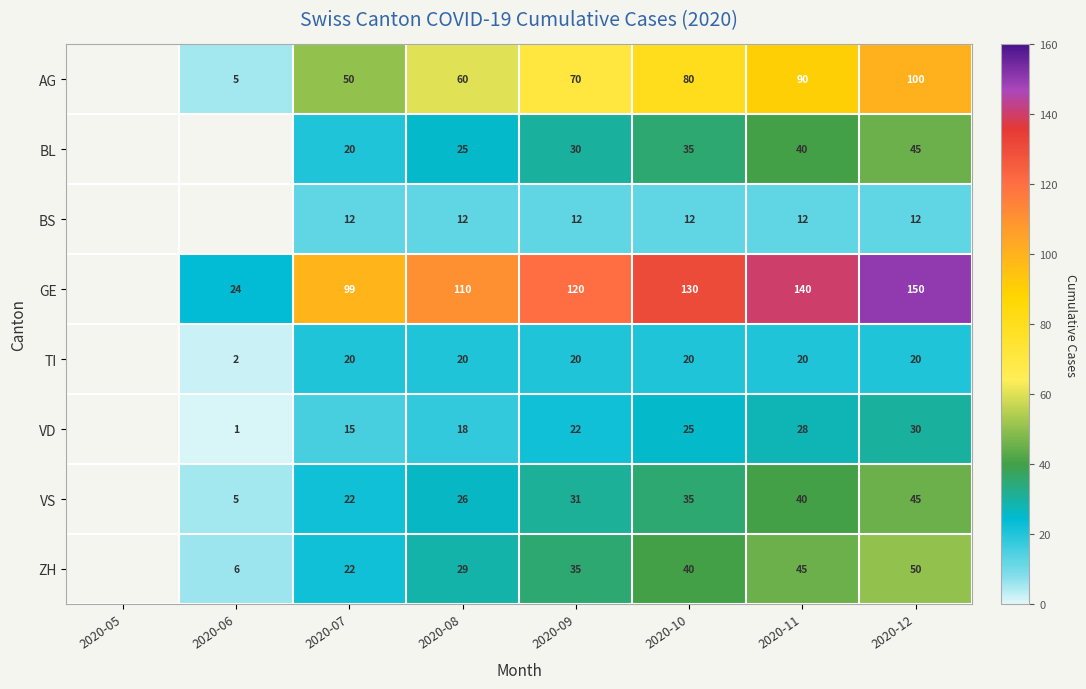

The value of GE at 2020-11 is 225.9. True or false?

False